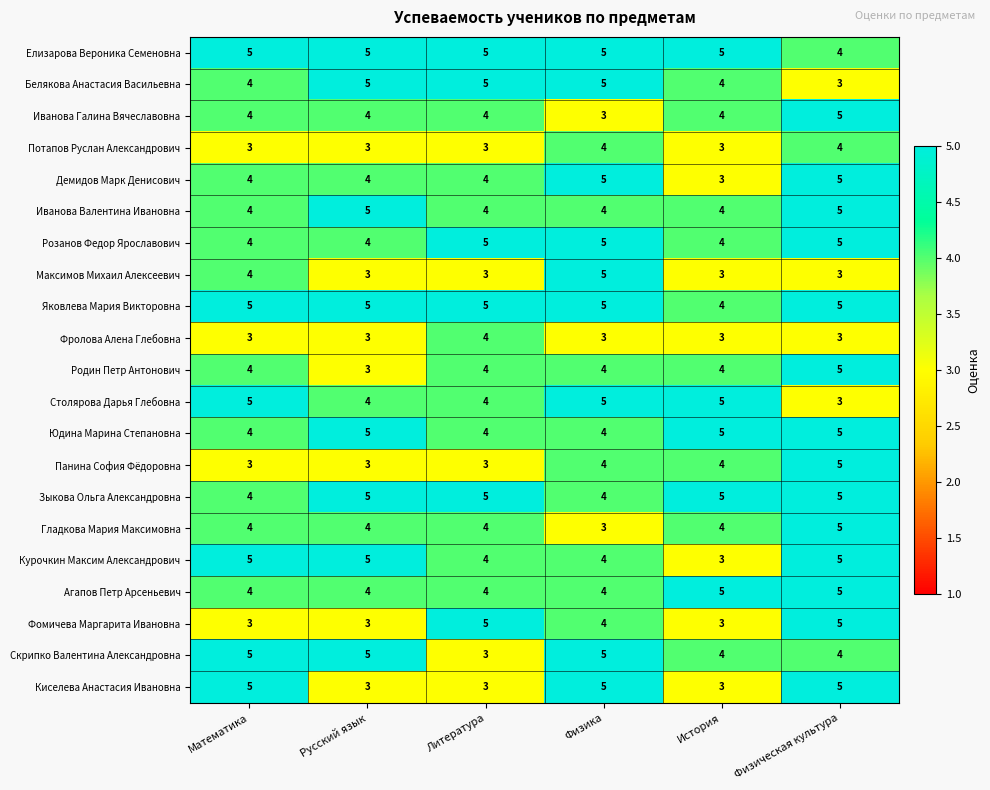

How many Демидов Марк Денисович values are between 4 and 5?

5